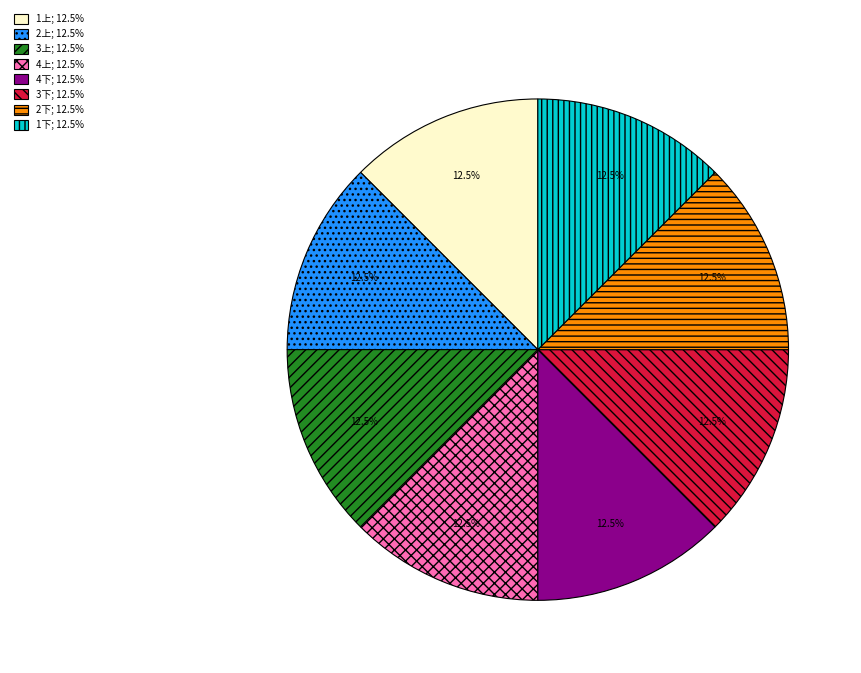

Combined, what portion of the pie is 1下 and 3上?

25.0%